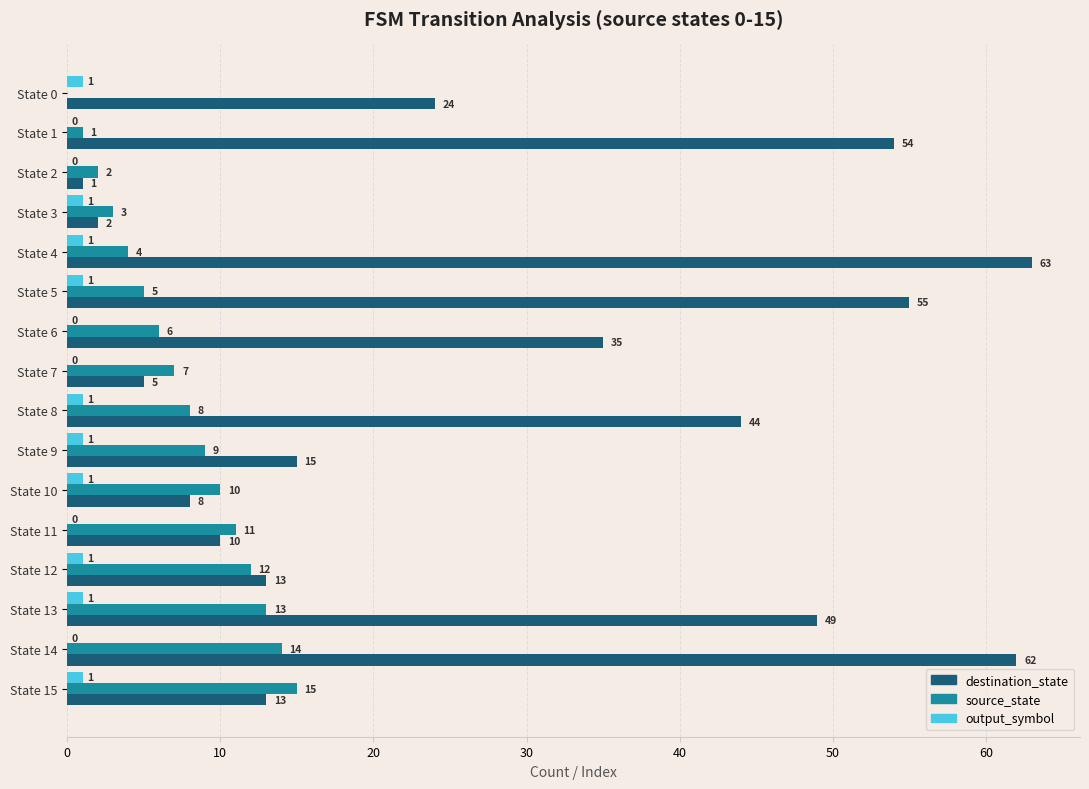

Read the source_state value at State 12, to the nearest 5.

10